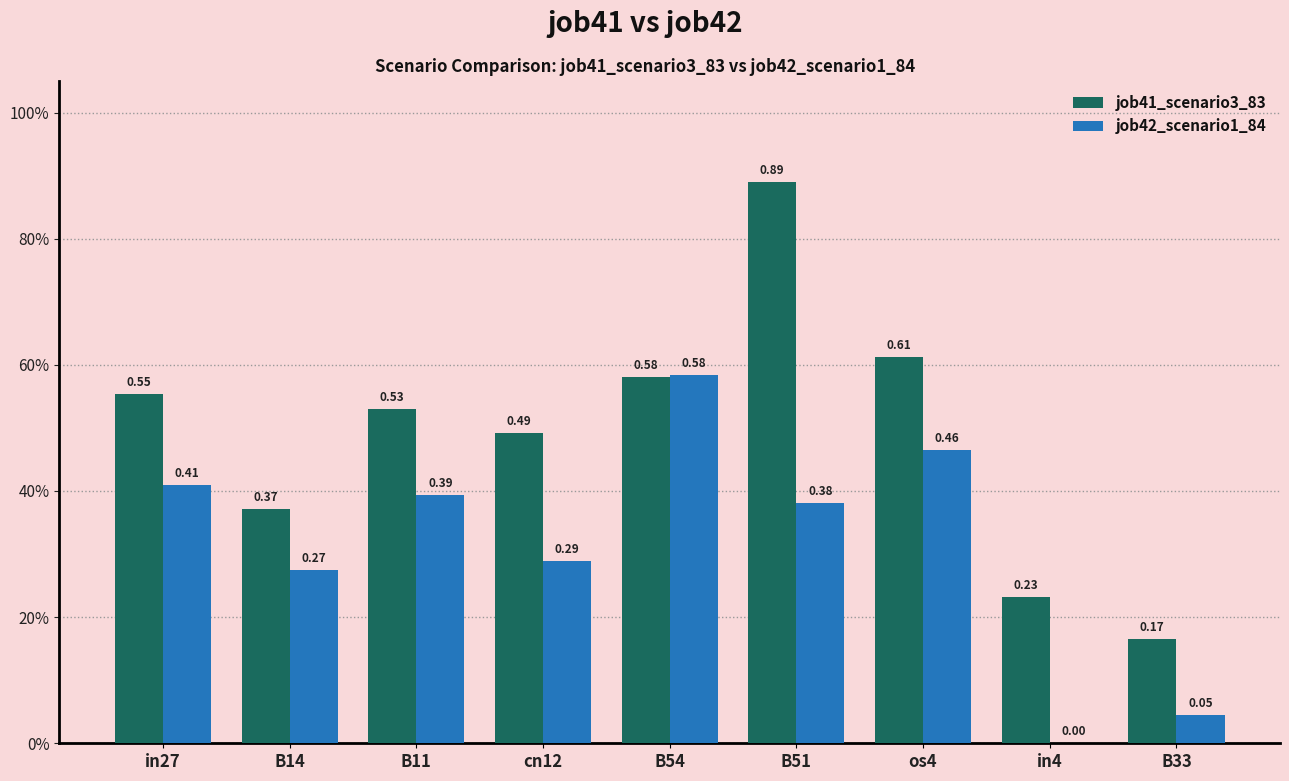

Which category has the lowest value in the job42_scenario1_84 series?

in4